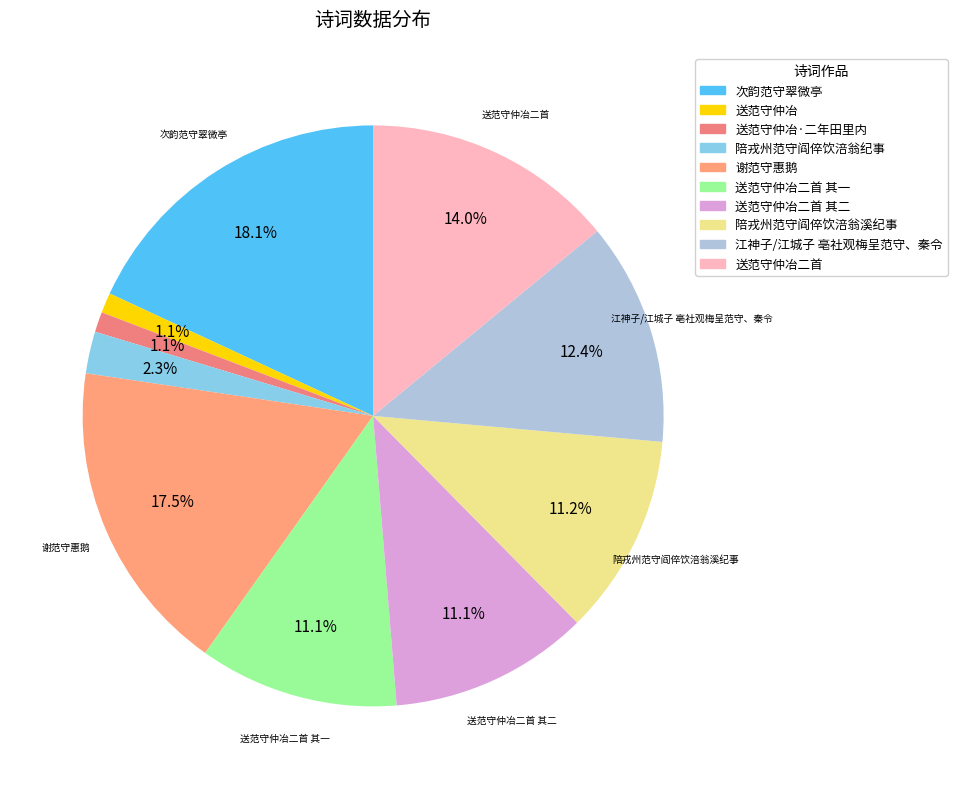

To the nearest percent, what is the difference between the 谢范守惠鹅 and 送范守仲冶二首 slice percentages?

4%